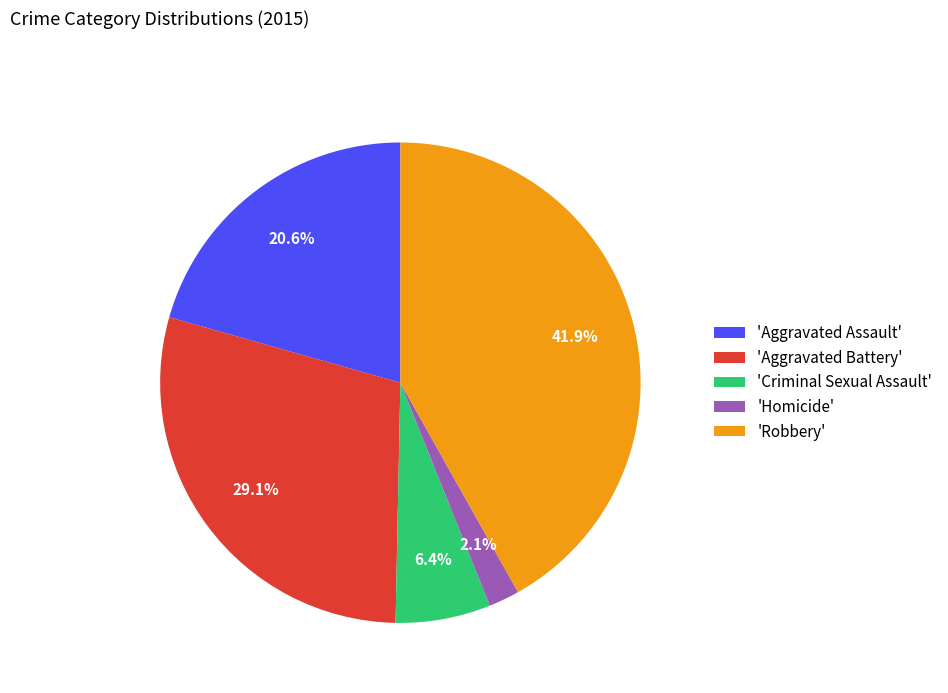

Which slice is the largest?

'Robbery'